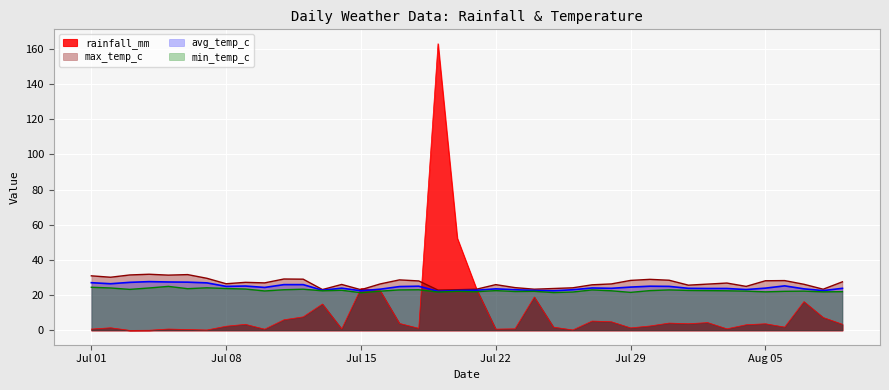

True or false: avg_temp_c and min_temp_c intersect in this chart.

False